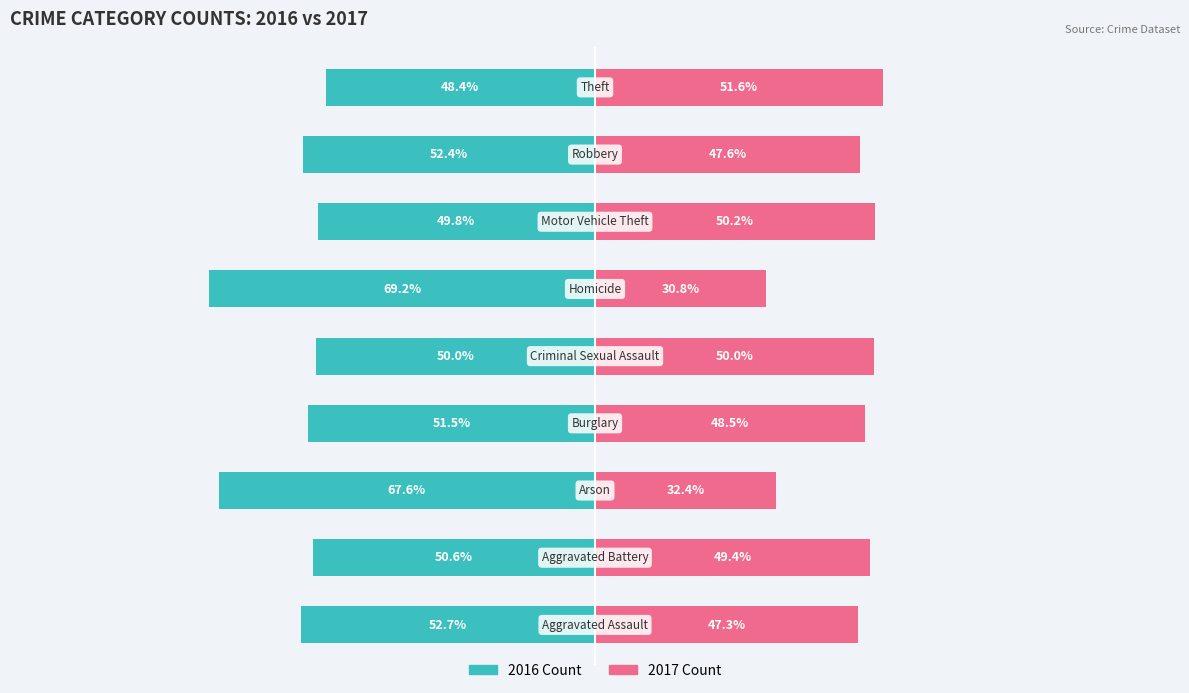

What is the sum of all 2016 Count values?

-492.3